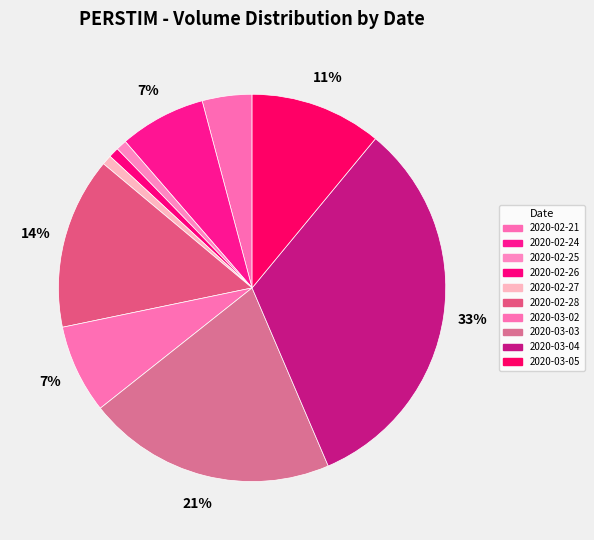

Does 2020-03-03 represent more than half of the total?

No